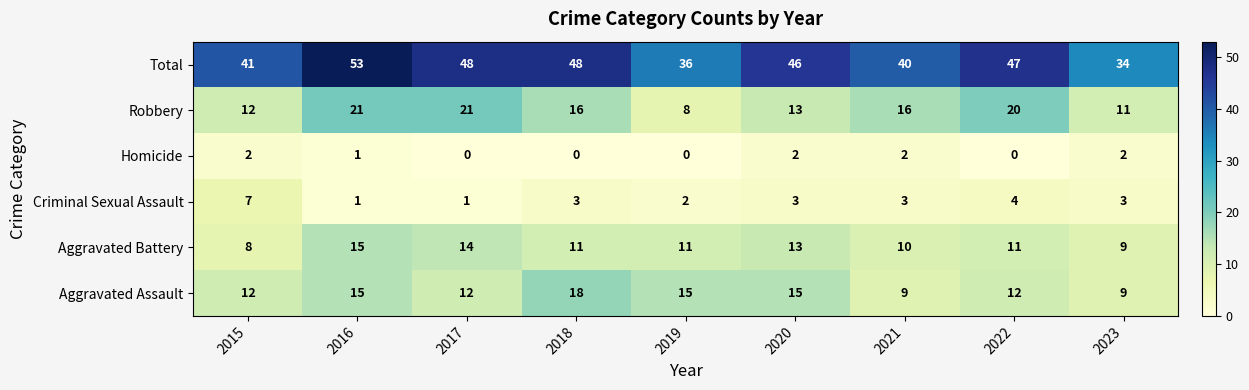

Is the value of Homicide at 2021 greater than the value of Criminal Sexual Assault at 2020?

No